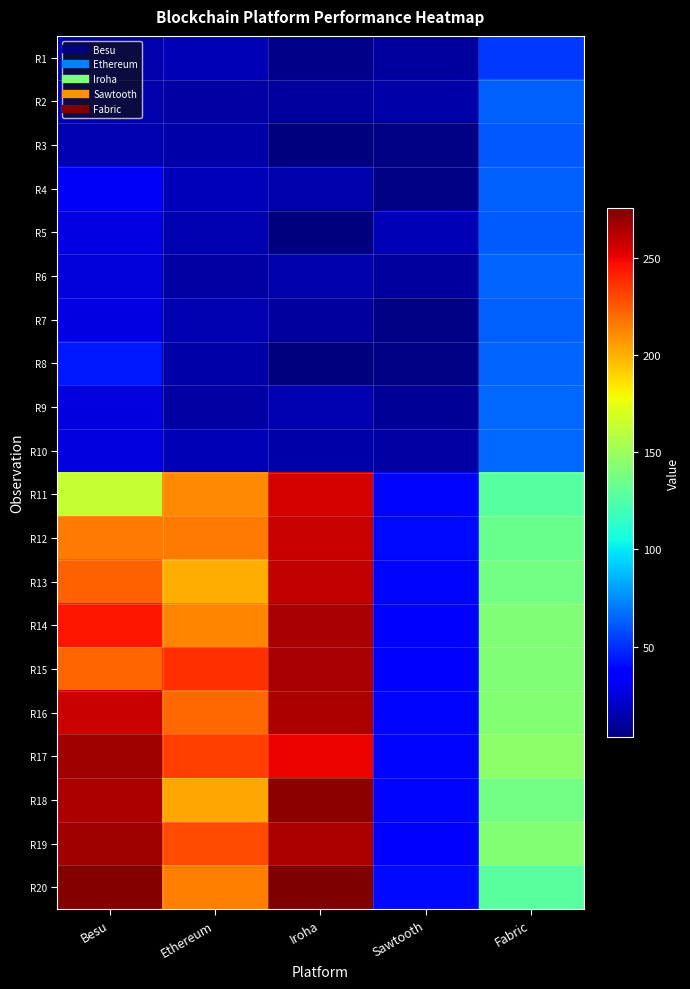

How many distinct data groups are displayed?

20